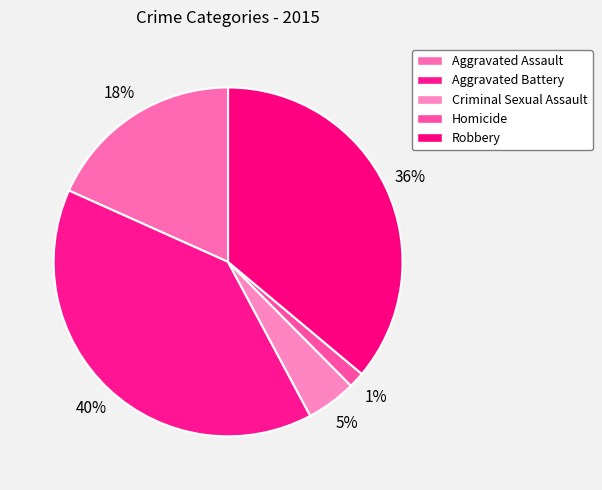

How many slices are in this pie chart?

5